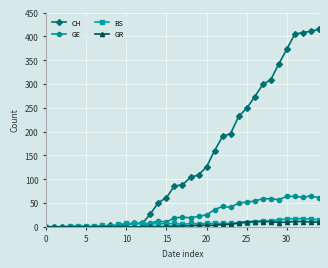

At how many categories does at least one series exceed 258?

9